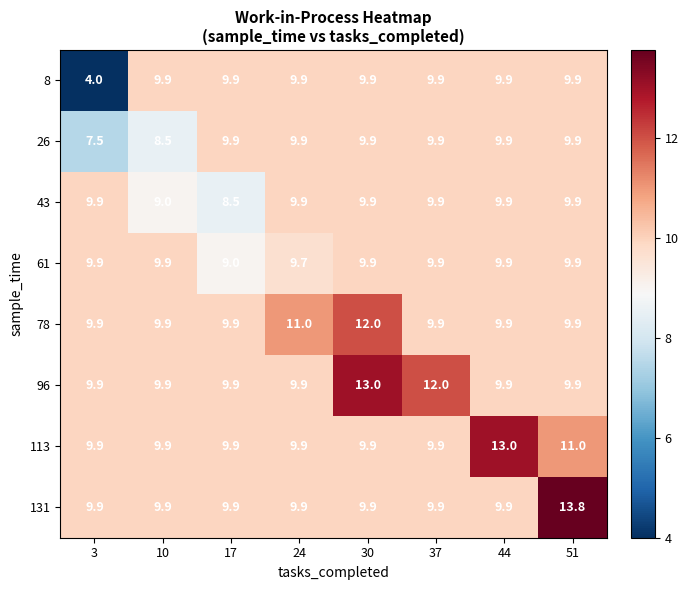

Which label corresponds to the largest value in the chart?

51